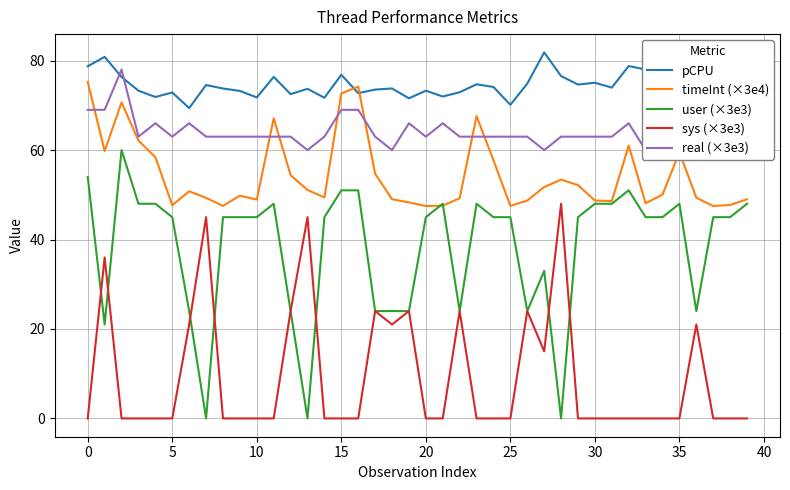

How many lines are shown in the chart?

5